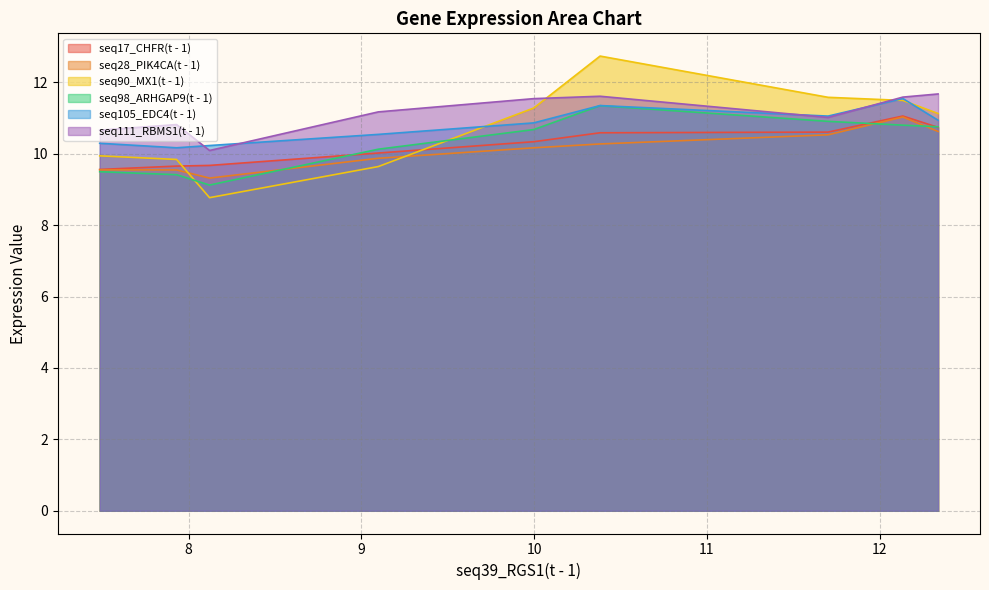

What is the smallest value displayed?

8.8